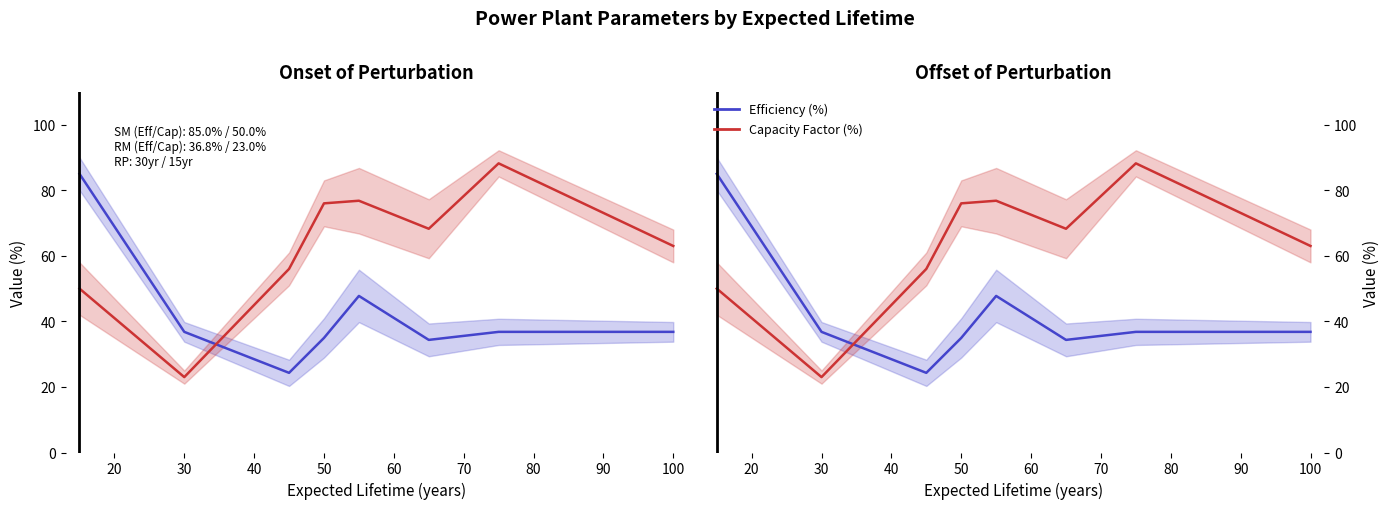

Reading right to left, extract all data points from this chart.

Efficiency (%): 36.8	36.8	34.4	47.8	35.0	24.3	36.8	85.0
Capacity Factor (%): 63.0	88.2	68.2	76.8	76.0	56.0	23.0	50.0